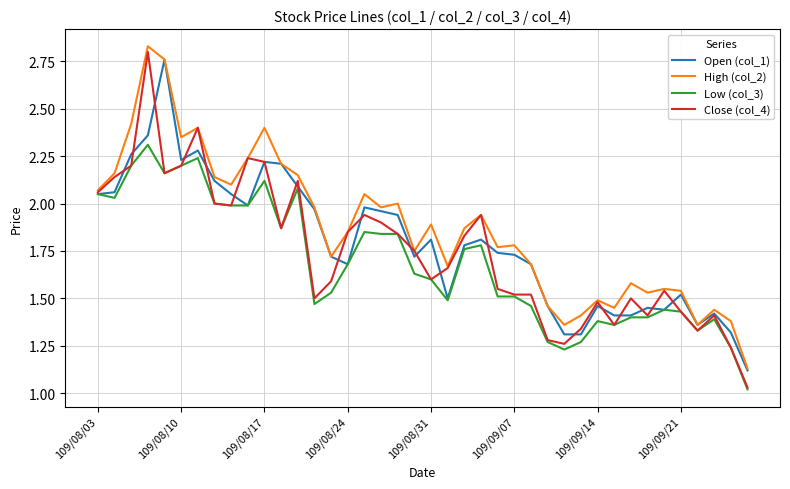

Which series has the widest spread of values?

Close (col_4)